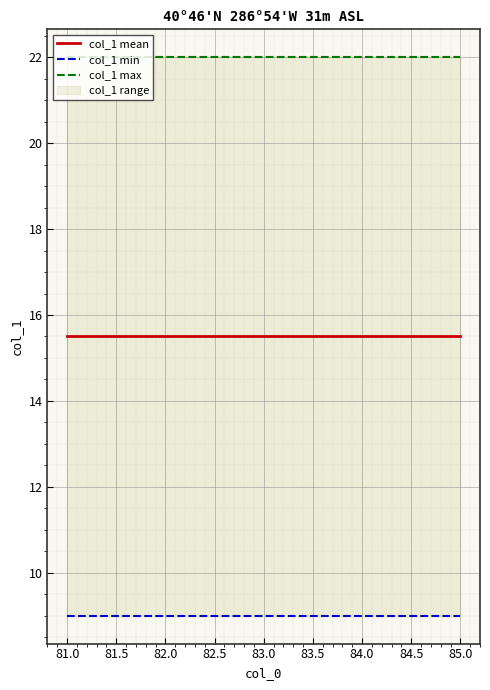

How many categories are shown in the chart?

5